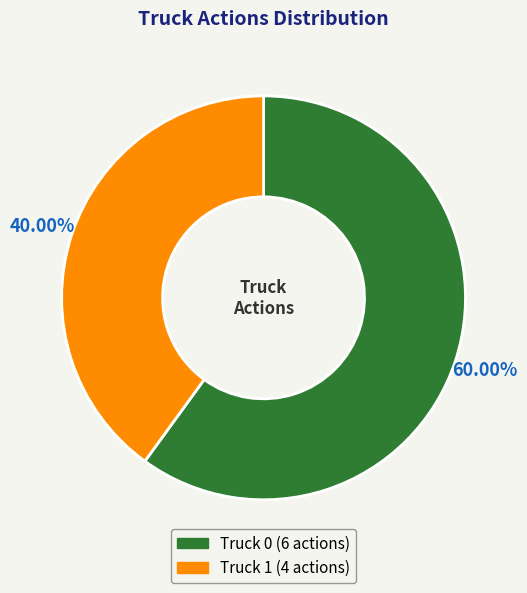

Rank the categories by value from highest to lowest.

Truck 0, Truck 1